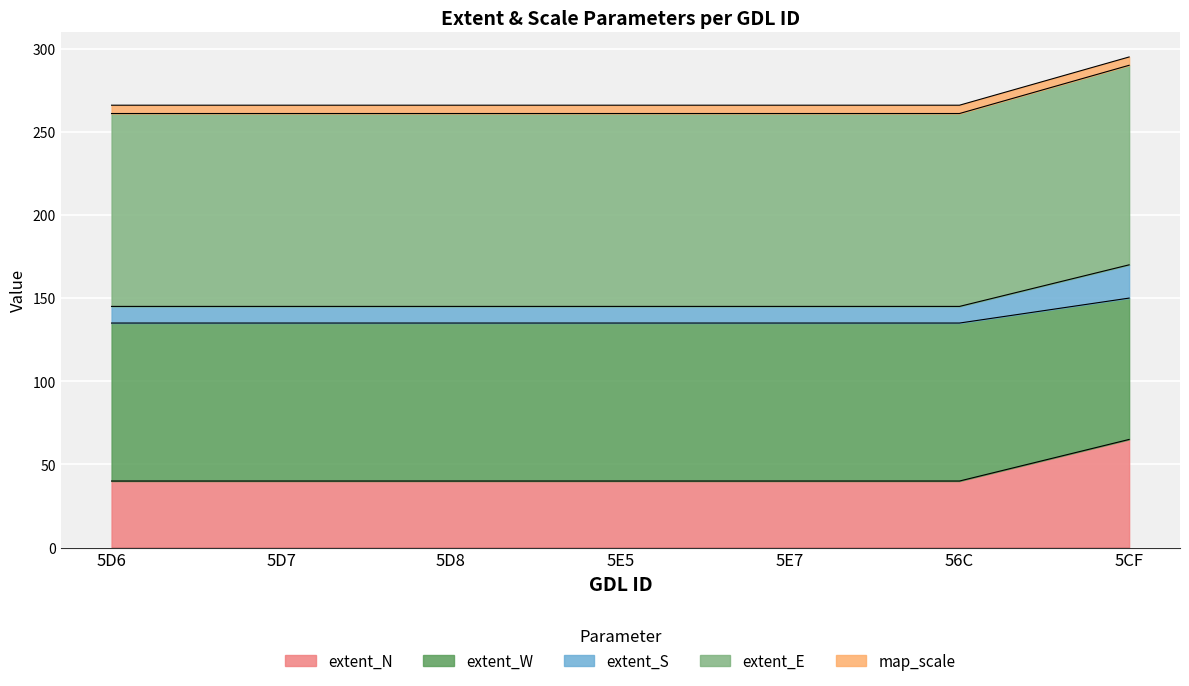

How many data points does each series have?

7